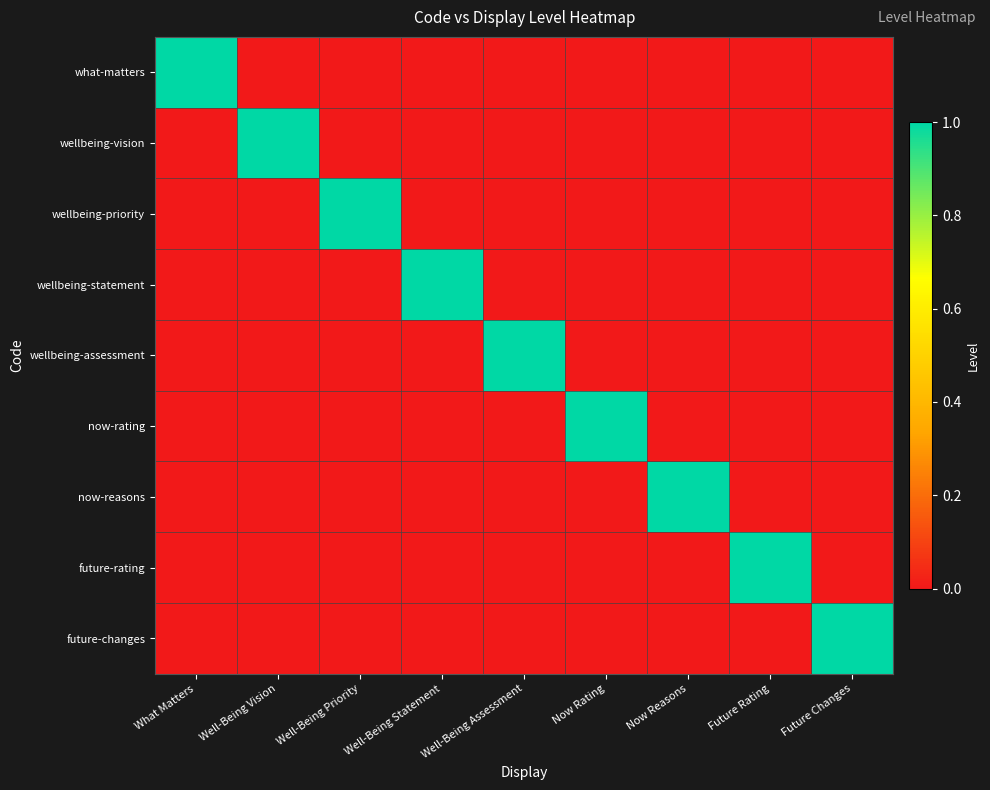

Rank the series by their maximum value, from highest to lowest.

what-matters, wellbeing-vision, wellbeing-priority, wellbeing-statement, wellbeing-assessment, now-rating, now-reasons, future-rating, future-changes